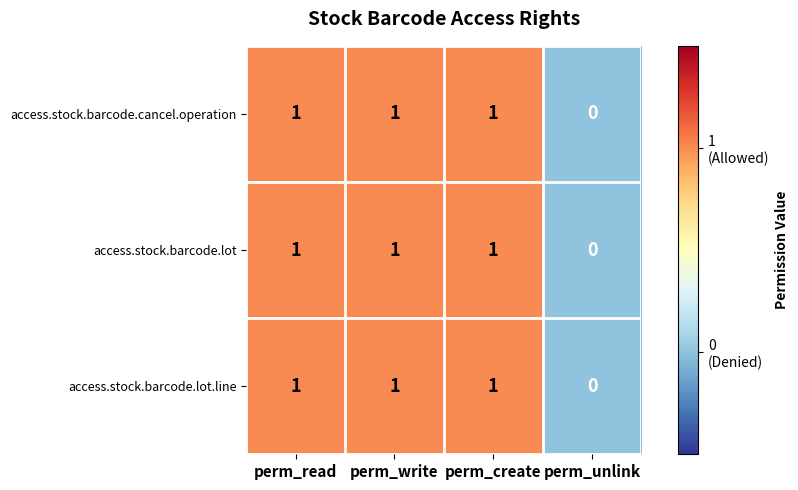

What is the total value across all series at perm_read?

3